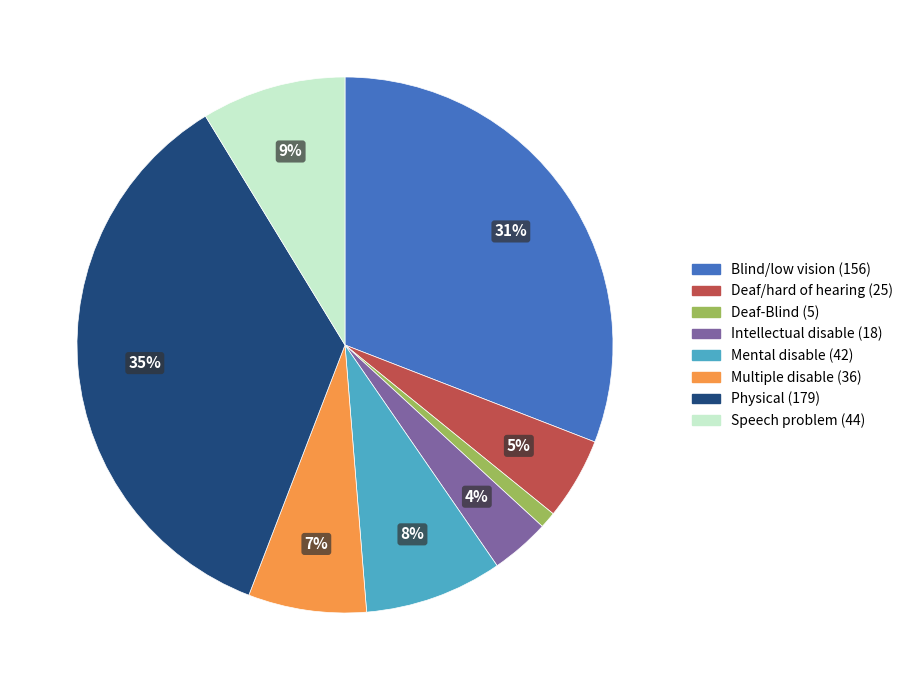

Which has a higher value, Deaf-Blind or Physical?

Physical